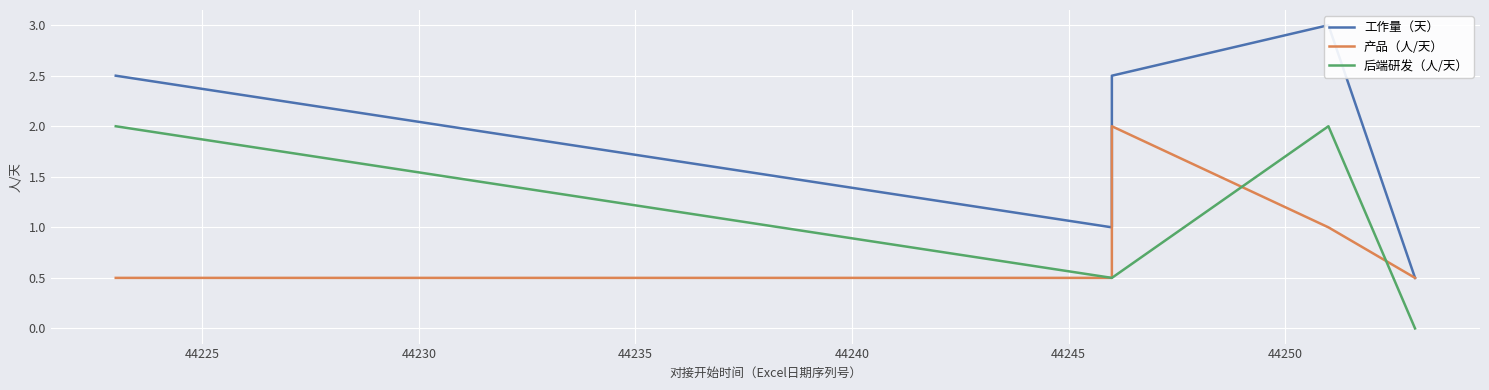

True or false: 后端研发（人/天） and 工作量（天） cross at least once.

False